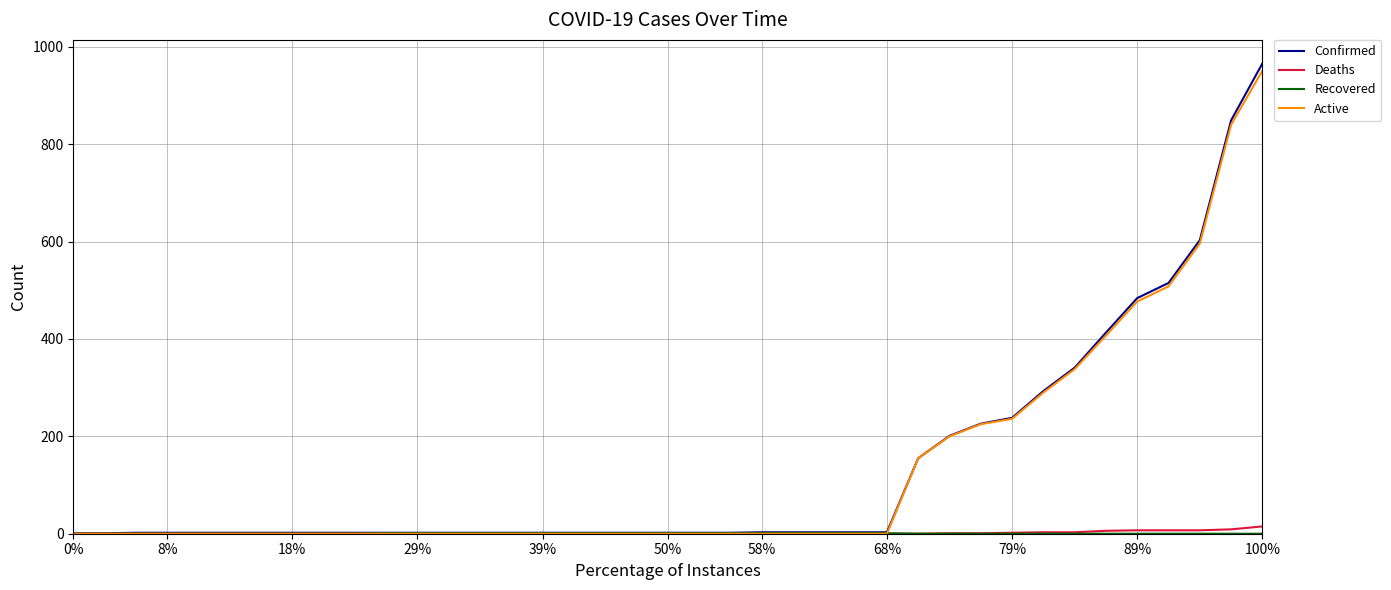

Does the chart display data point markers on the line(s)?

No